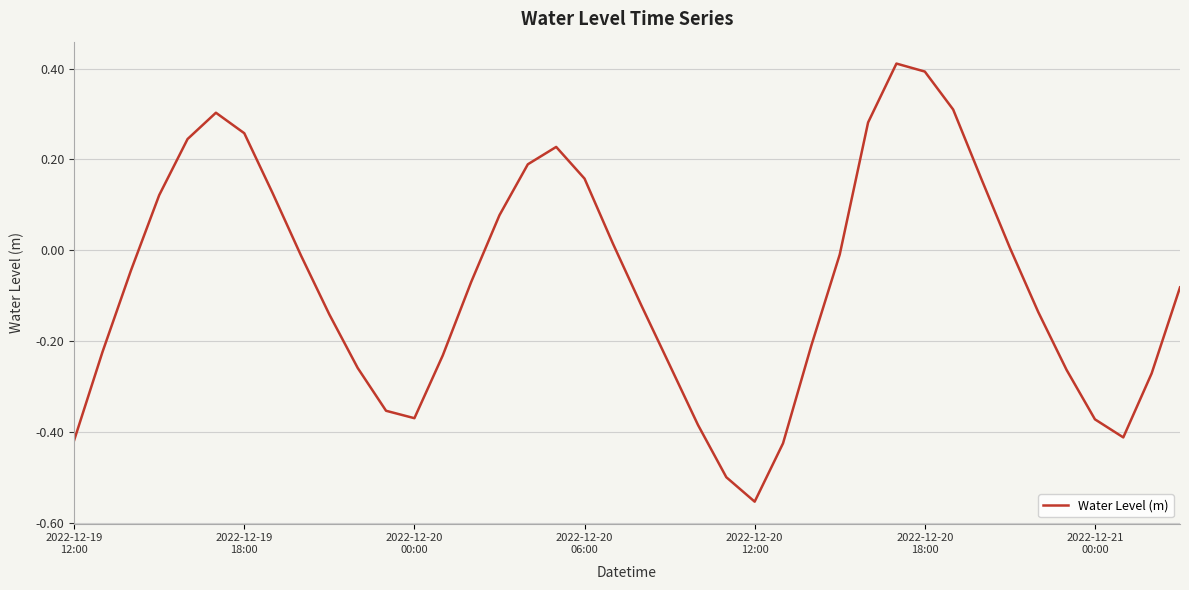

What is the difference between the second highest and second lowest values?

0.9